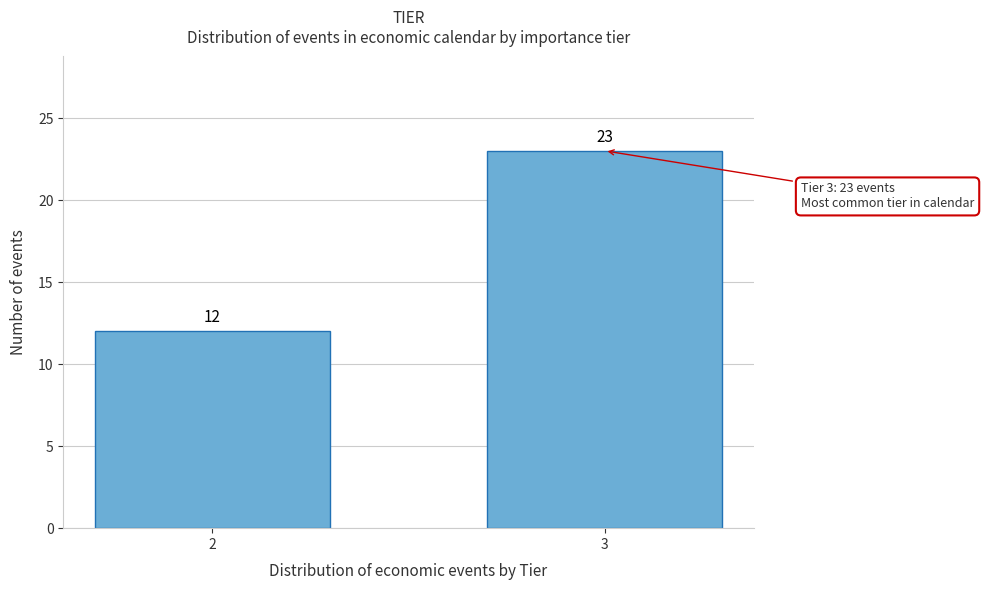

Reading left to right, list all the values displayed in this chart.

2=12	3=23